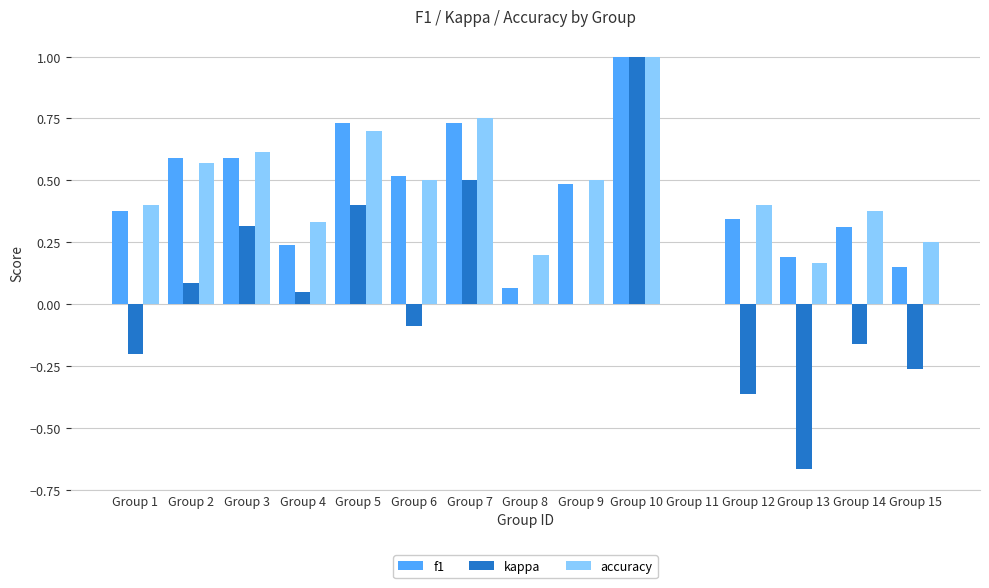

What is the sum of the accuracy values at Group 6 and Group 1?

0.9